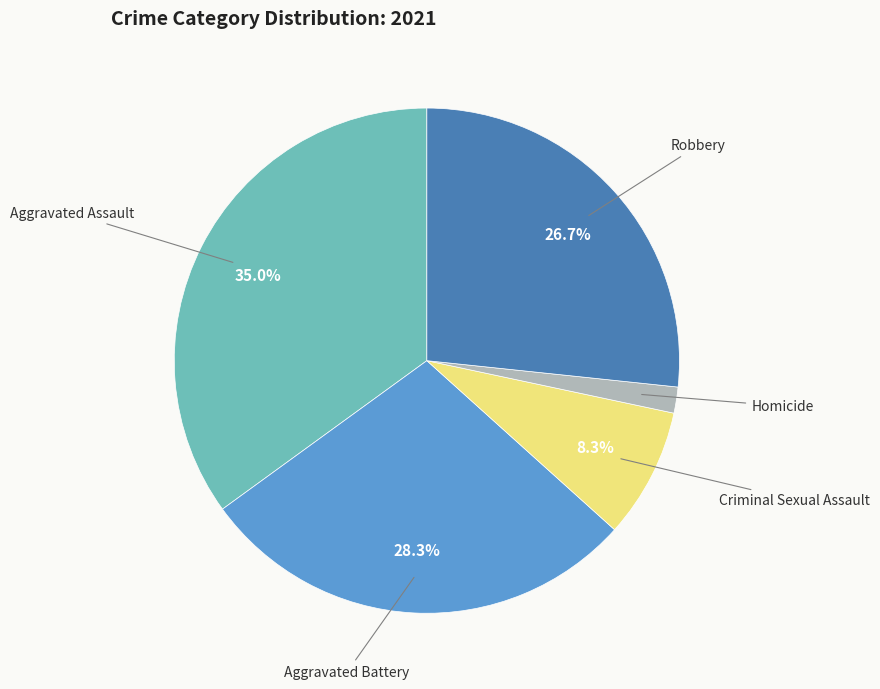

Is there any slice that represents more than half of the pie?

No